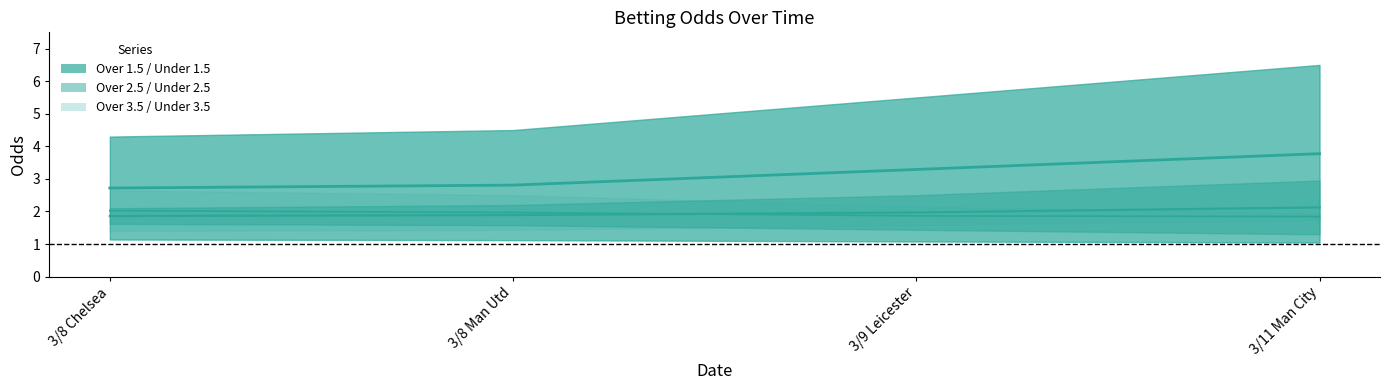

The value of Over/Under 1.5 at 3/8 Chelsea is 2.7. True or false?

True